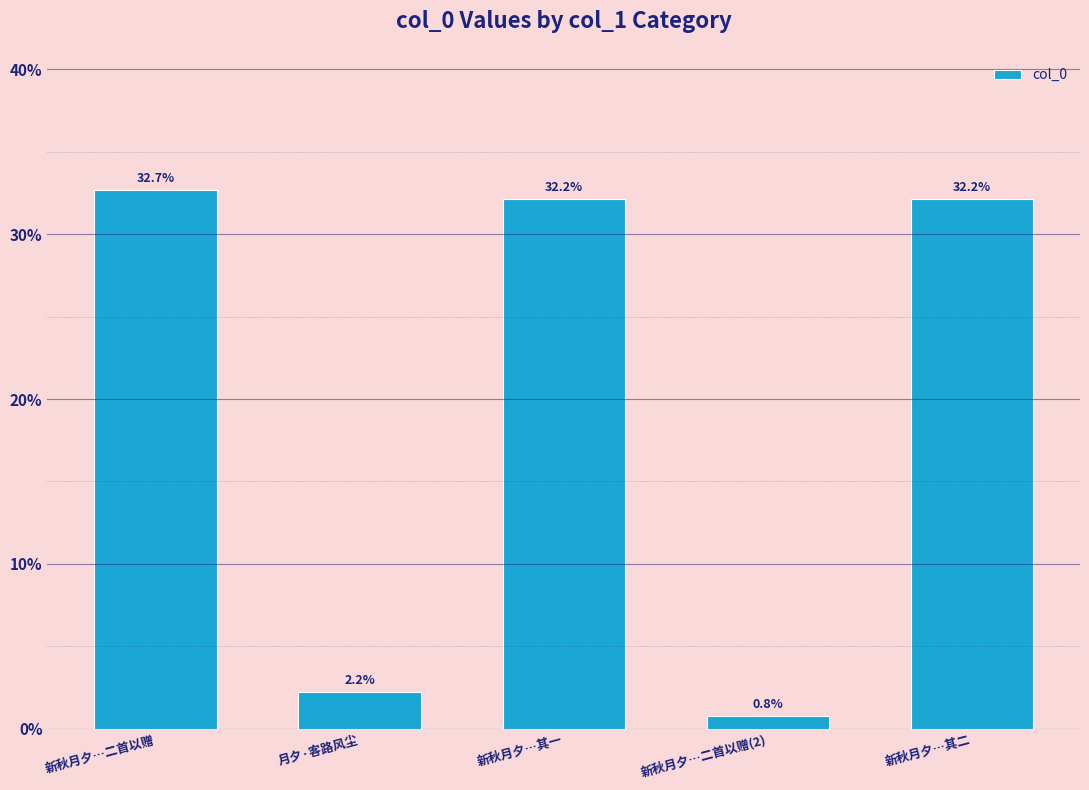

True or false: the data shows 2.2 at 月夕·客路风尘.

True